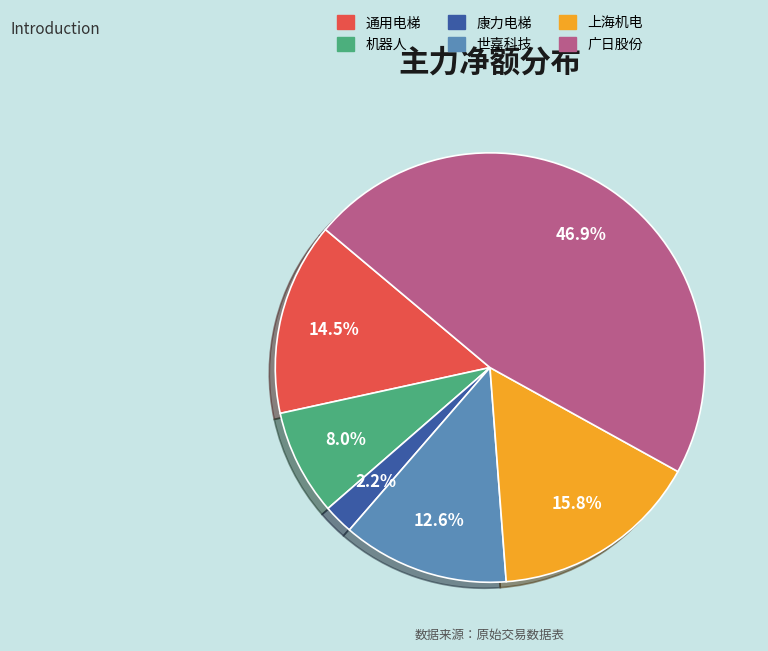

Does any single category account for the majority?

No